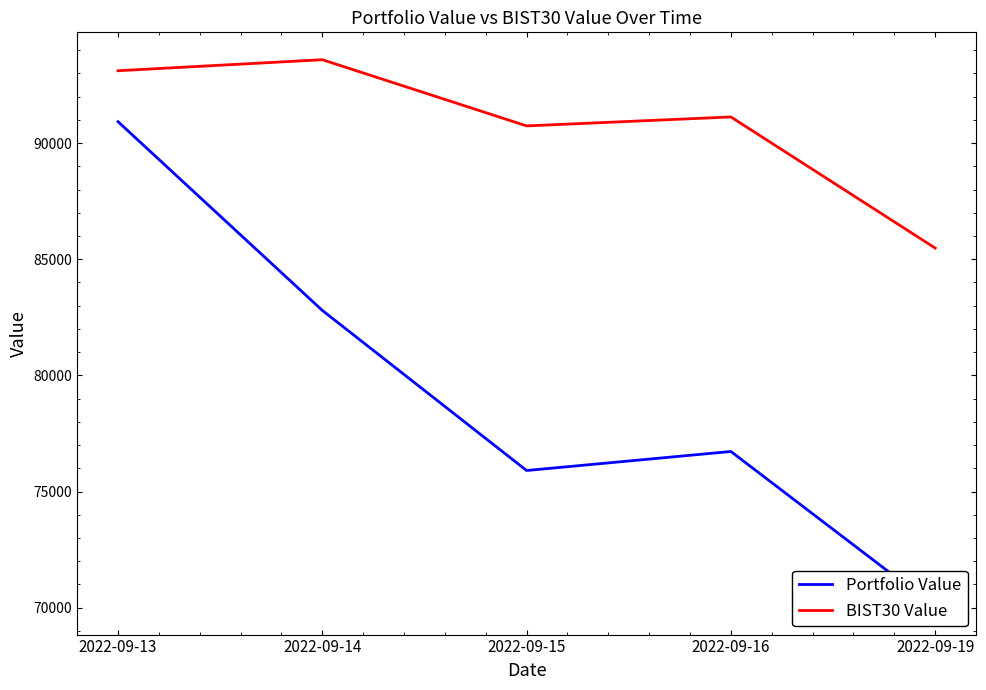

True or false: BIST30 Value has a value of 90740.6 at 2022-09-15.

True